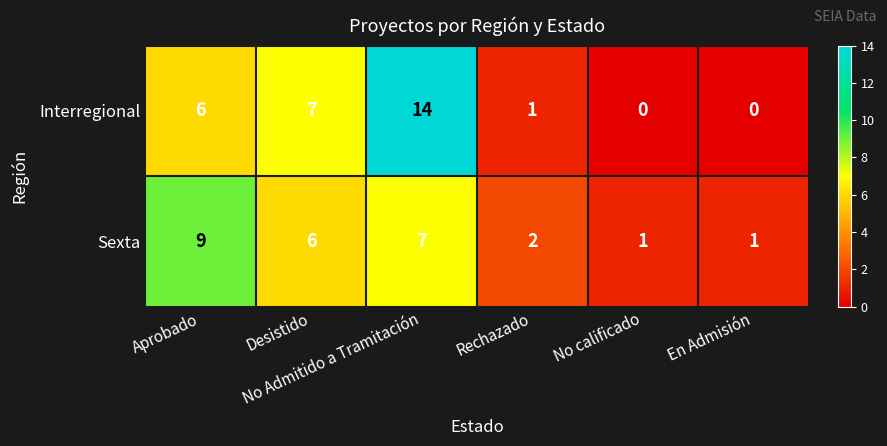

What is the difference between the second highest and minimum values in the Interregional series?

7